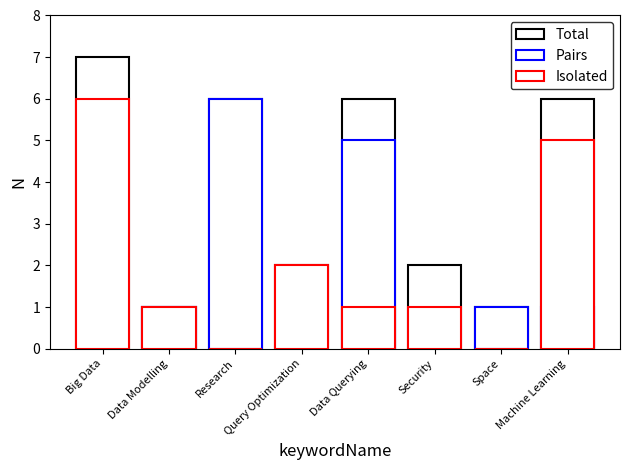

Is the value of Pairs at Query Optimization greater than the value of Isolated at Research?

No